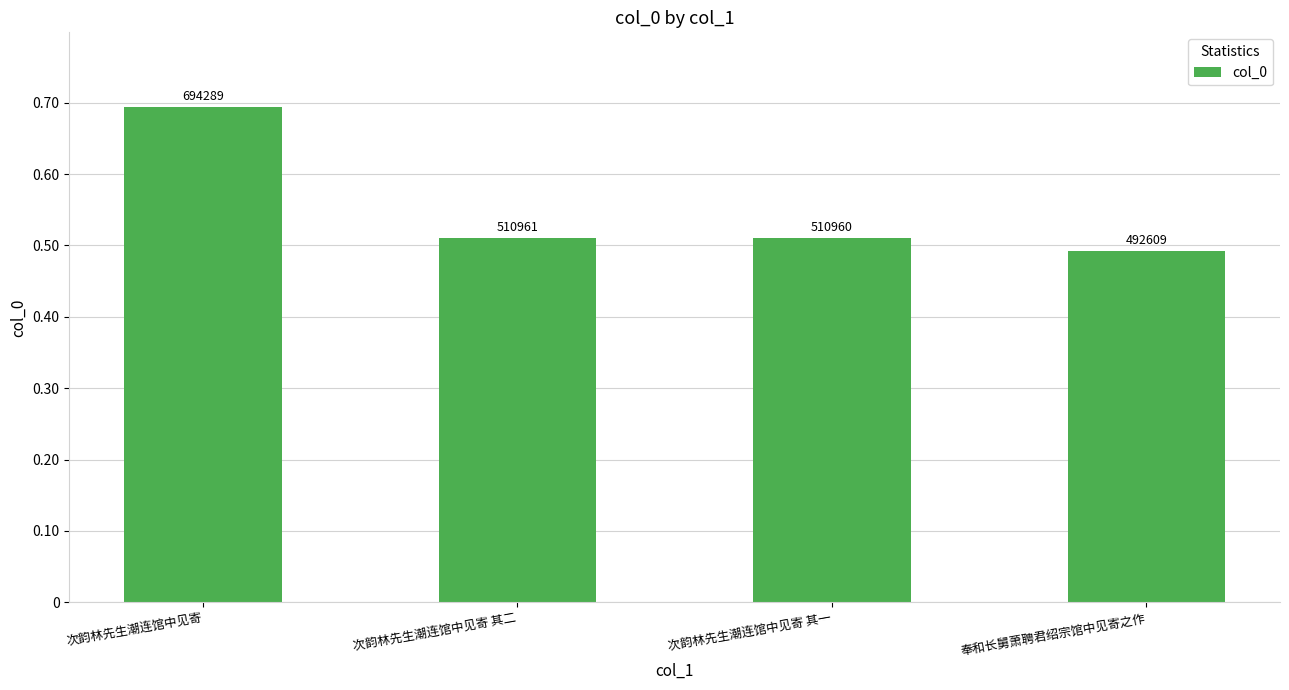

Reading left to right, transcribe all the data shown in this chart.

次韵林先生潮连馆中见寄=694289	次韵林先生潮连馆中见寄 其二=510961	次韵林先生潮连馆中见寄 其一=510960	奉和长舅萧聘君绍宗馆中见寄之作=492609